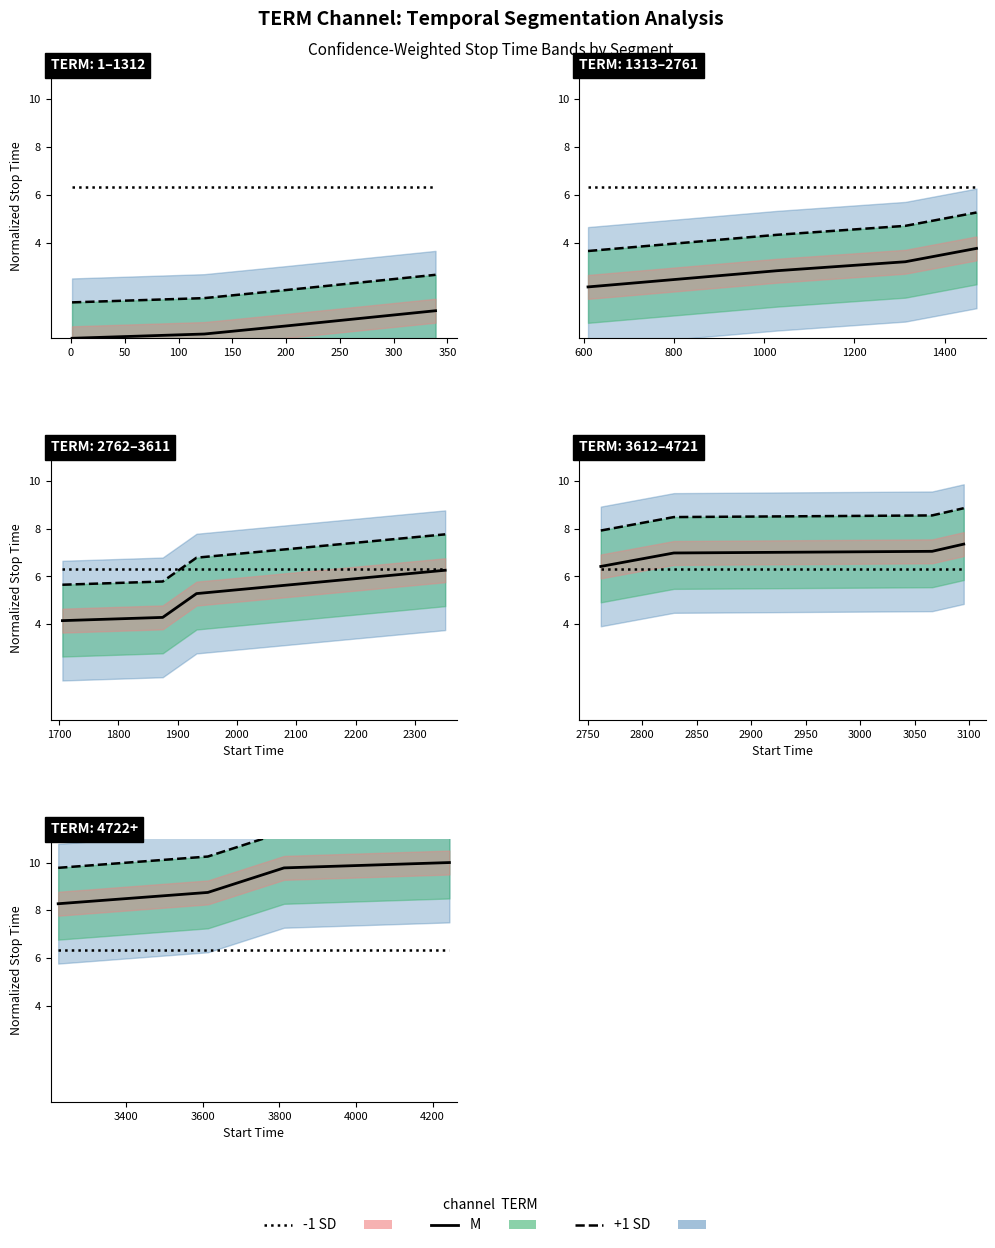

At how many categories does at least one series exceed 10?

3